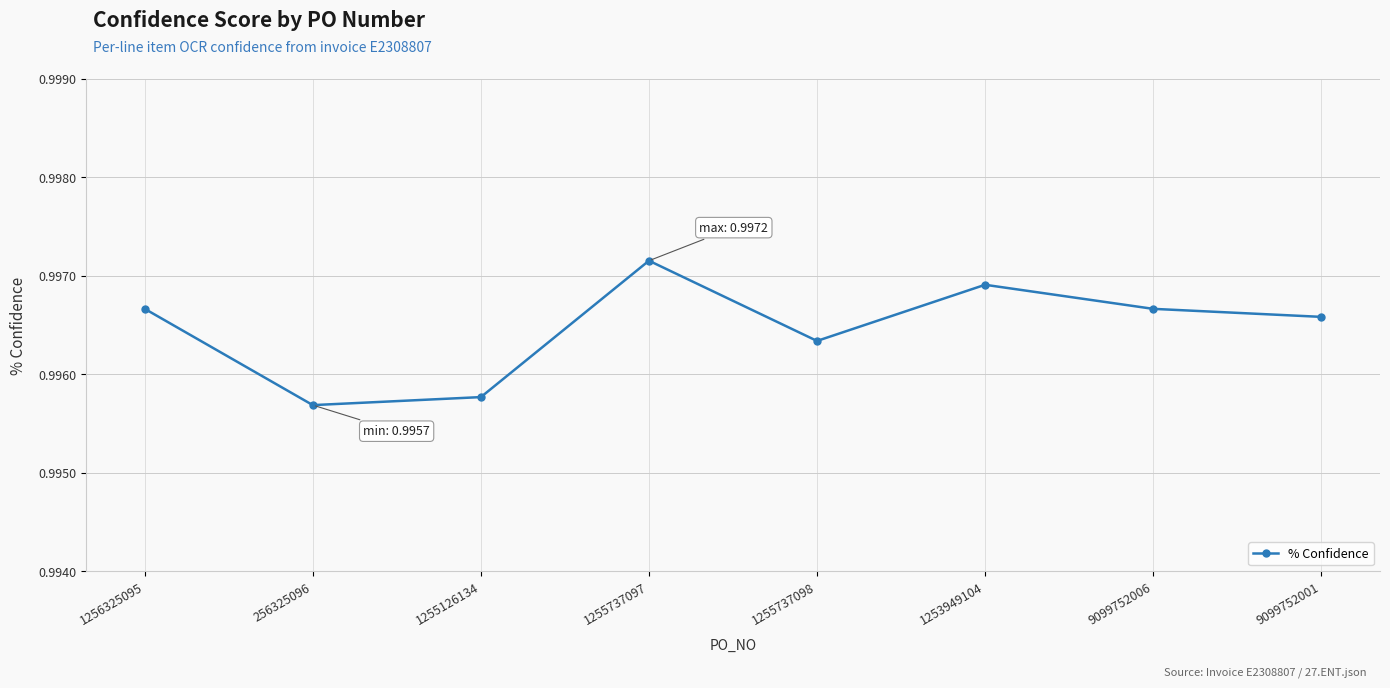

What is the label of the 8th point from the right?

1256325095